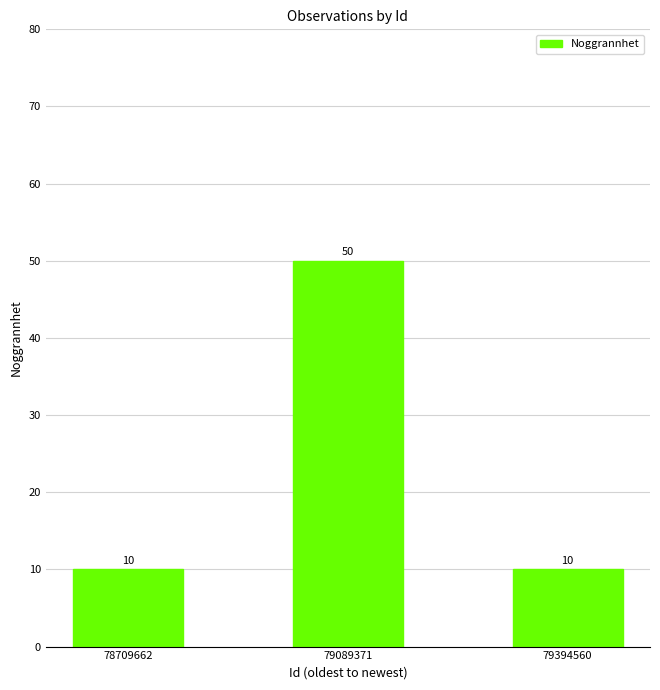

The chart shows a value of 7 at 79394560. True or false?

False